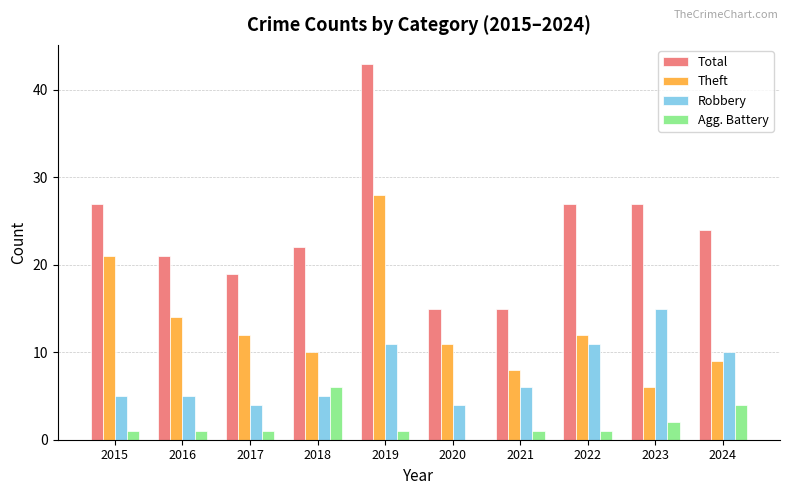

The Theft series shows 8 at 2021. True or false?

True